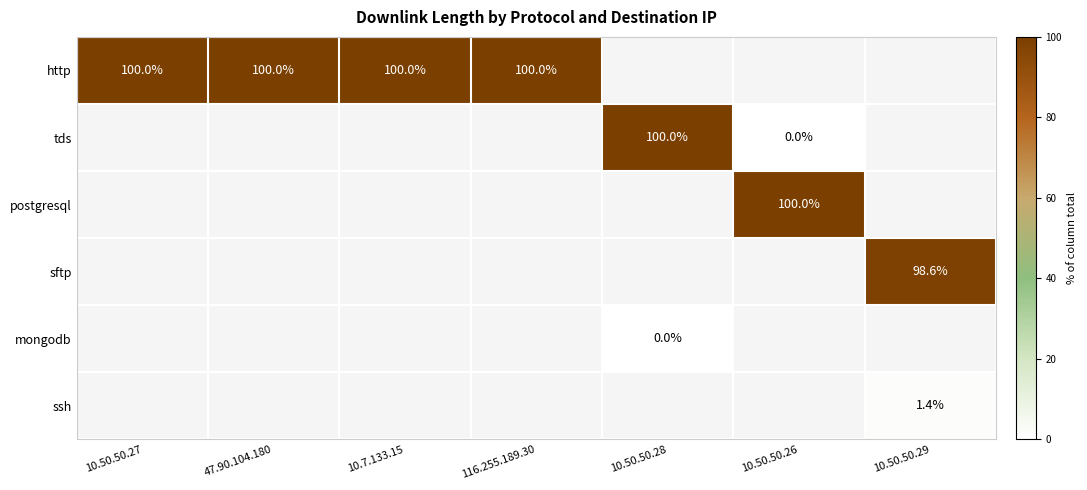

At how many categories does at least one series exceed 28?

7